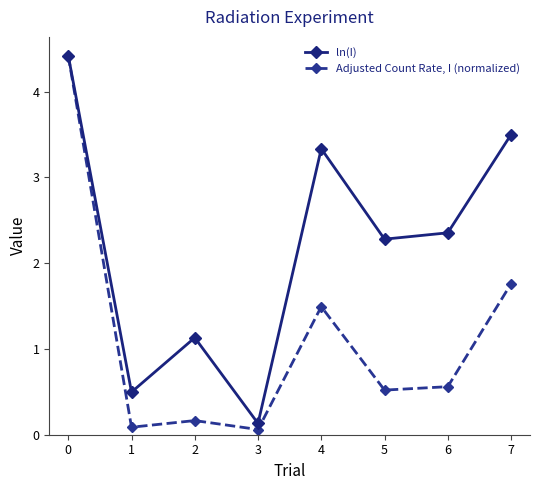

What is the total value across all series at 4?

4.8